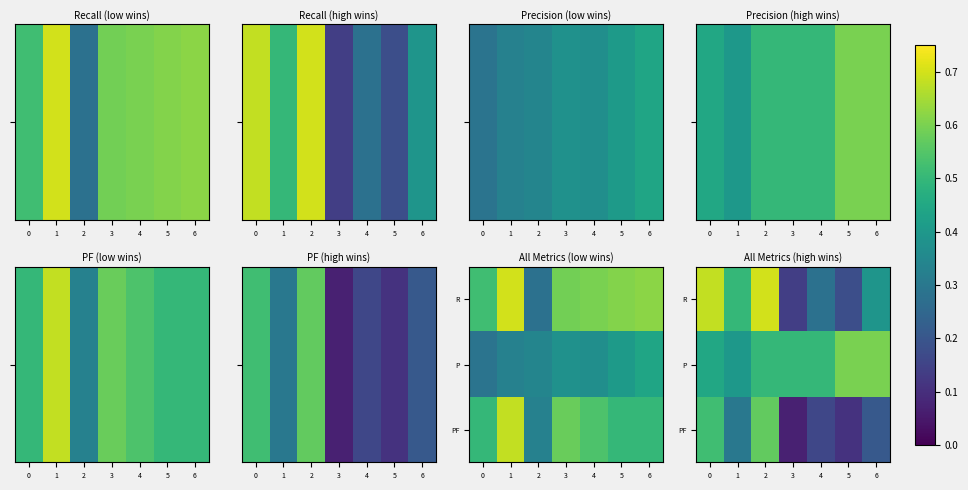

Count the PF values in the range 0 to 1.

7